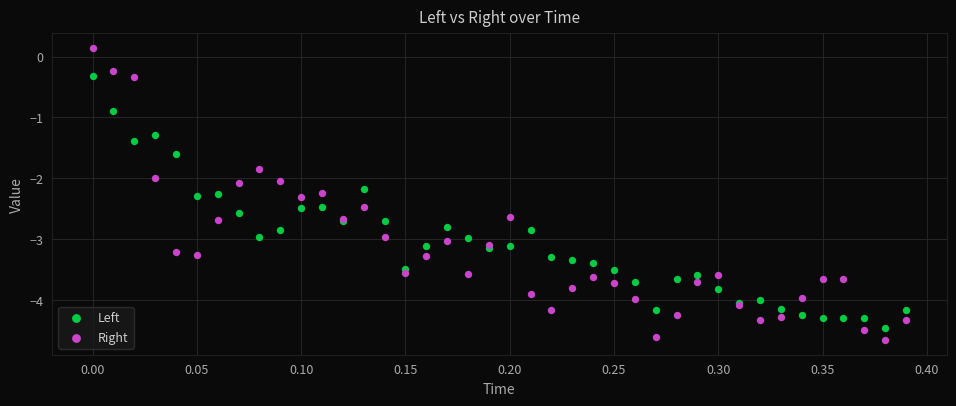

Which series reaches the maximum Y coordinate?

Right